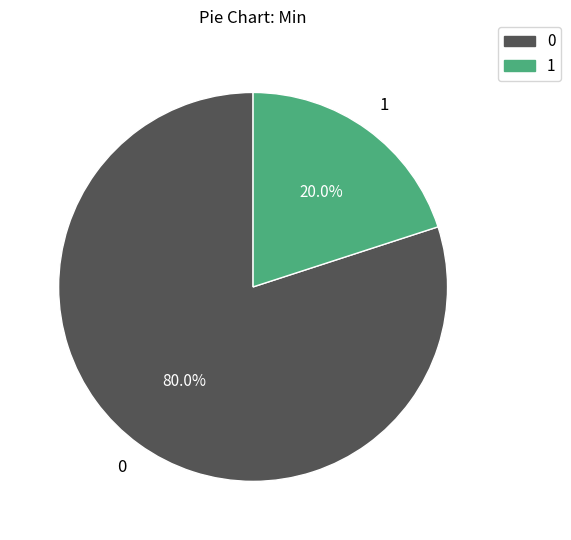

Combined, do 1 and 0 account for over 50%?

Yes